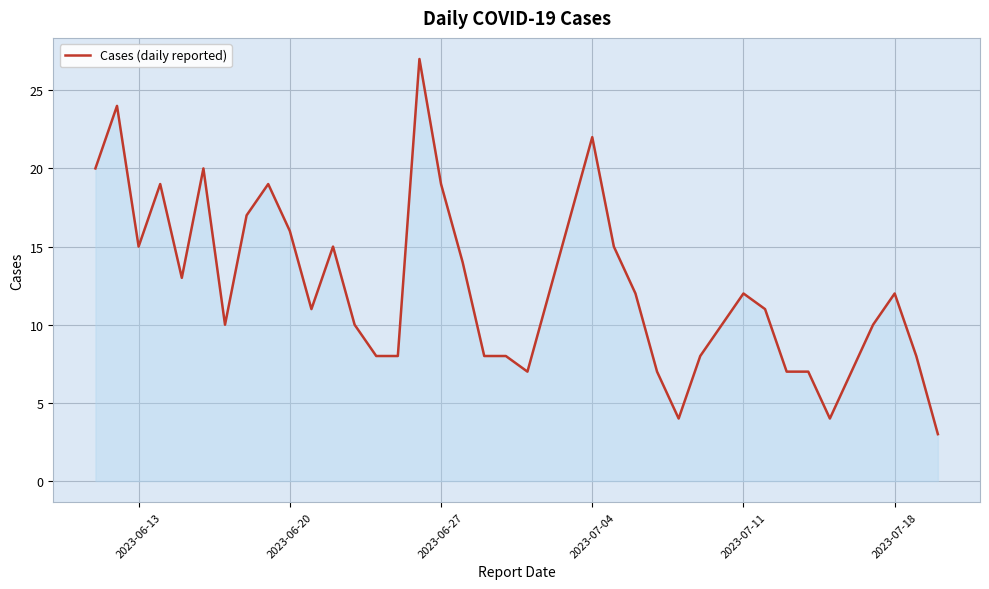

What is the maximum value shown in the chart?

27